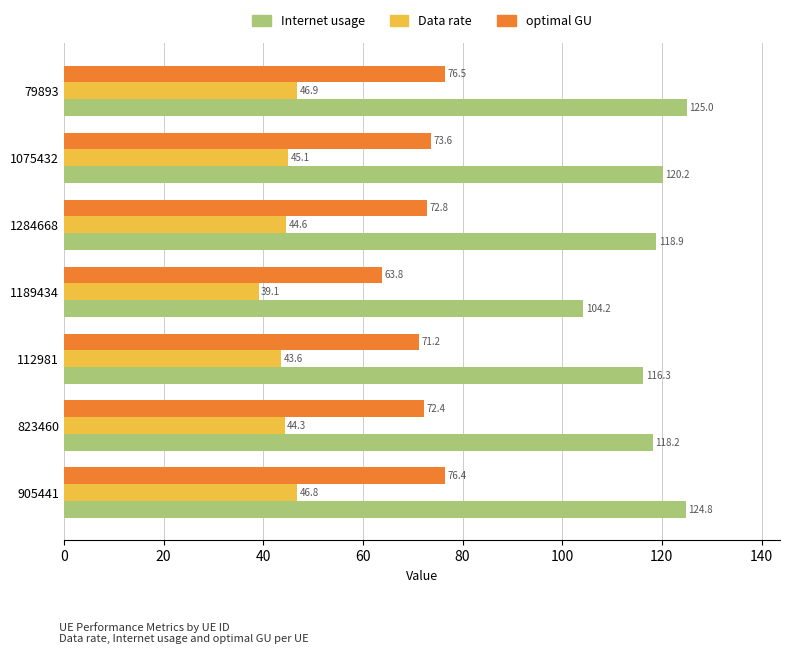

How many values in the Internet usage series are below 118?

2